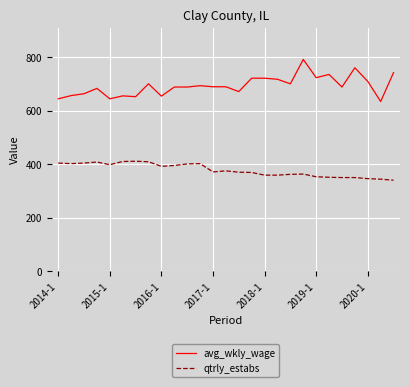

Which series has the widest spread of values?

avg_wkly_wage